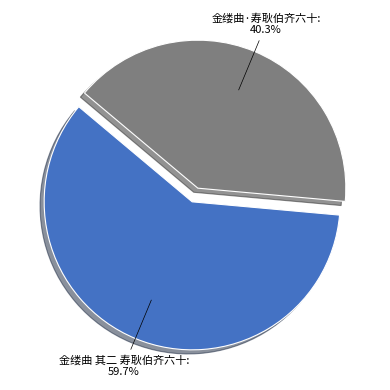

Is there a majority slice in this chart?

Yes